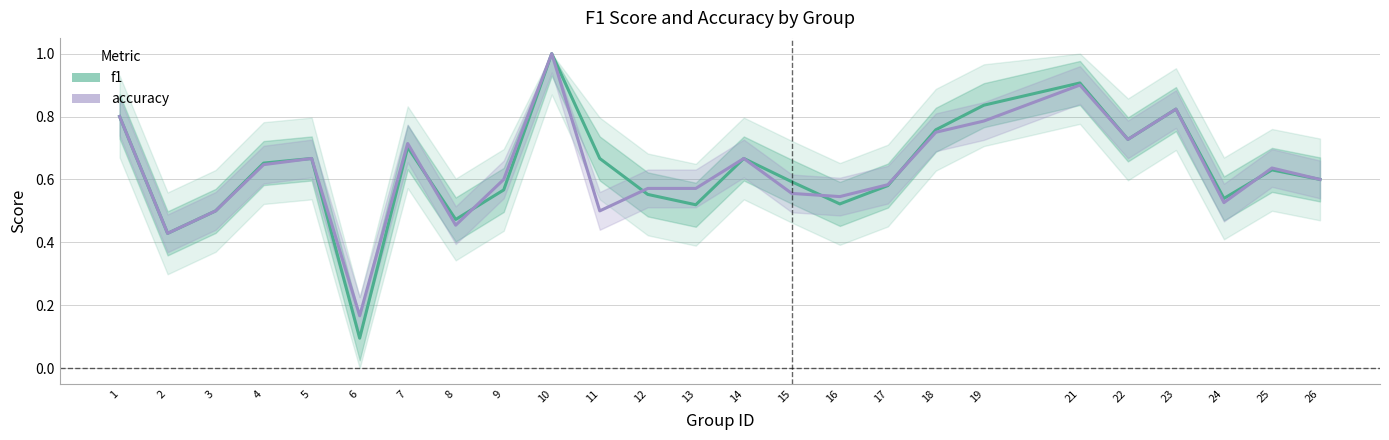

What is the smallest value displayed?

0.1